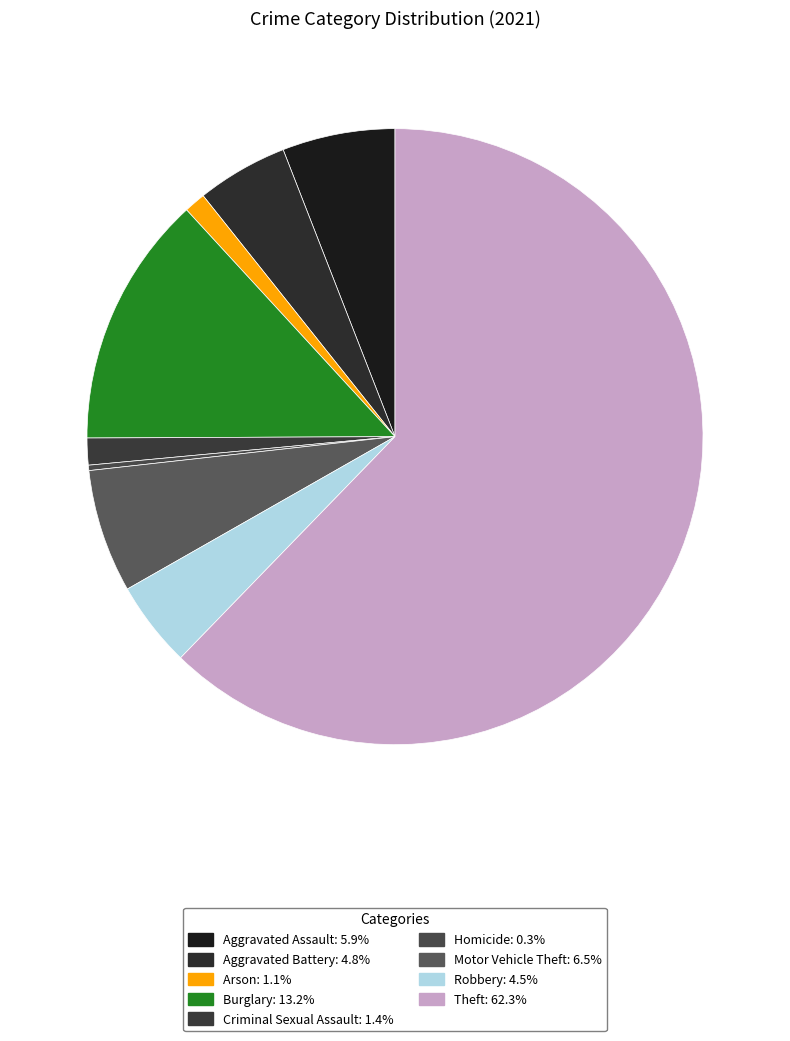

How many segments does this pie chart have?

9